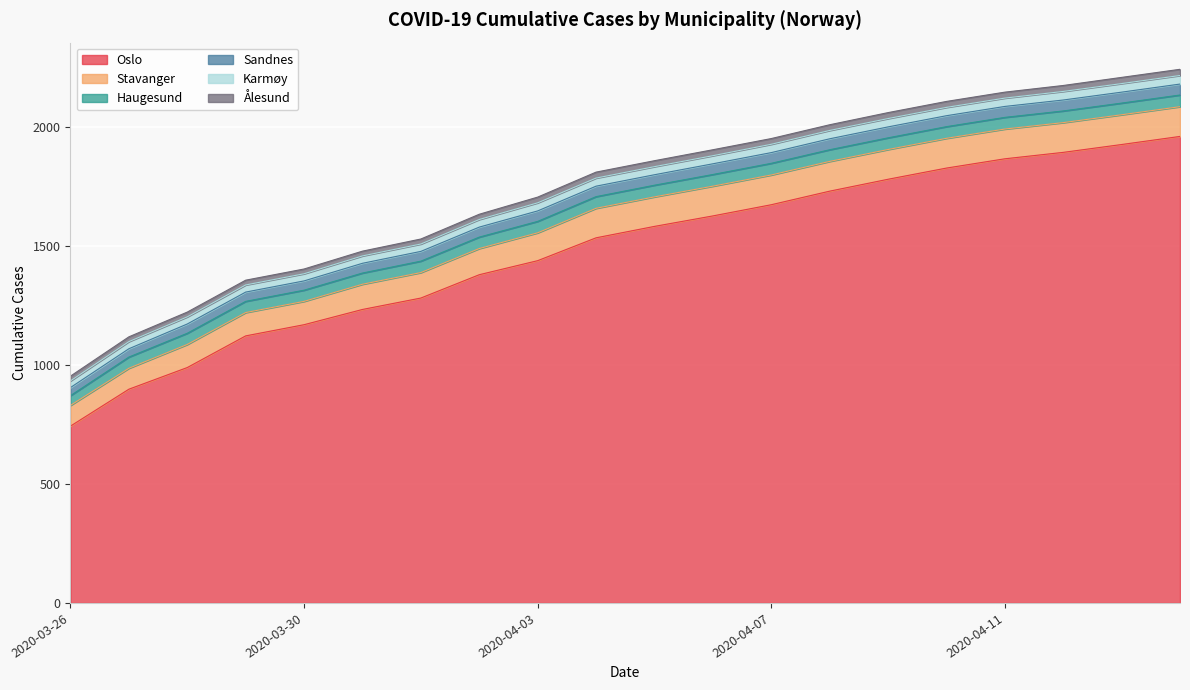

What is the greatest value displayed?

1960